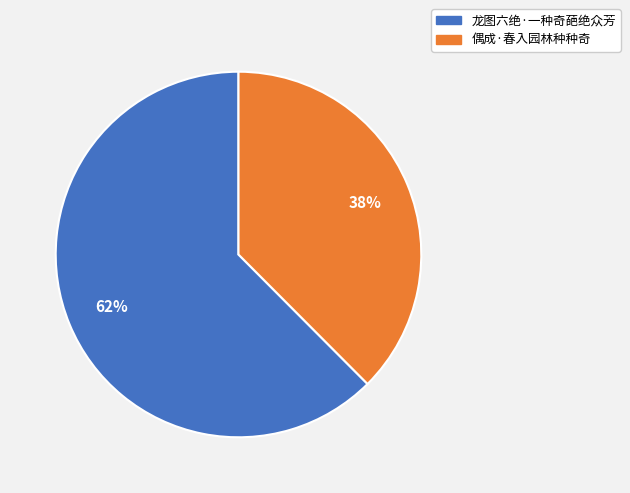

Do 龙图六绝·一种奇葩绝众芳 and 偶成·春入园林种种奇 together represent more than half of the pie?

Yes